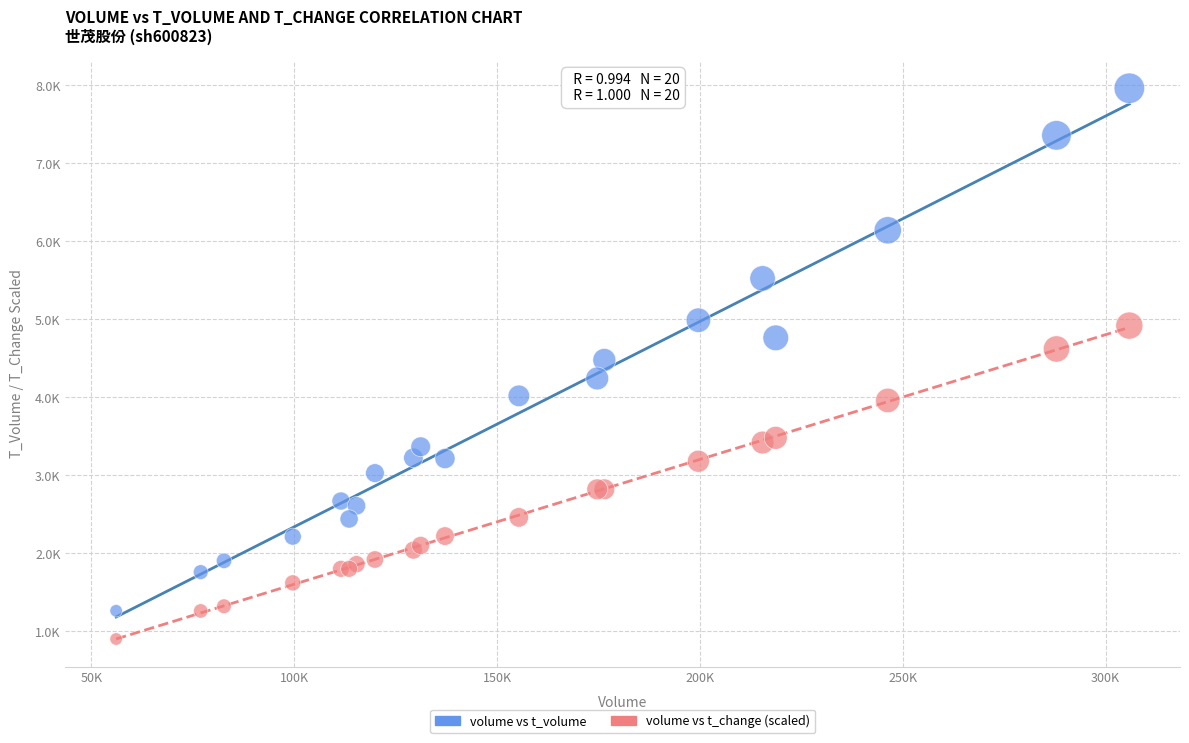

Which series has the largest Y range (max minus min)?

volume vs t_volume